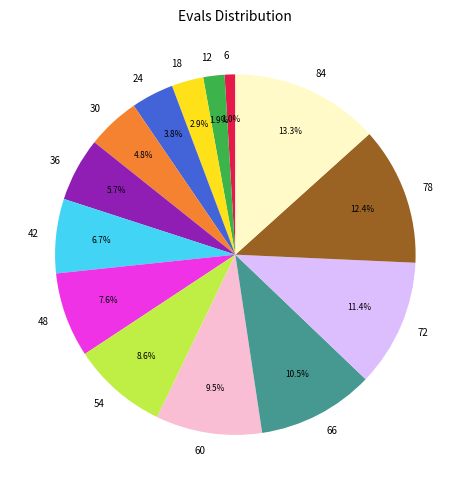

Is it true that 60 is 24% of the pie?

False